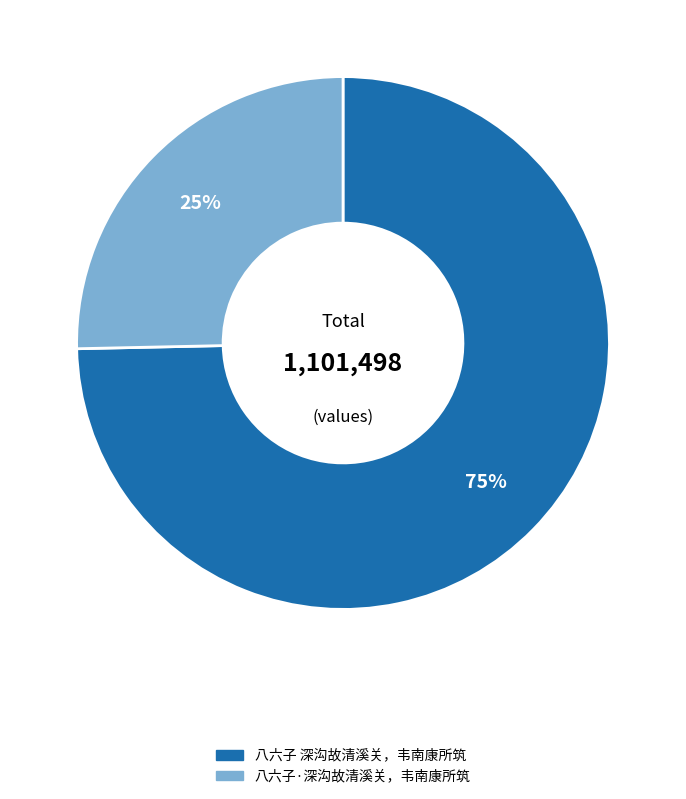

To the nearest percent, what portion does 八六子 深沟故清溪关，韦南康所筑 represent?

75%